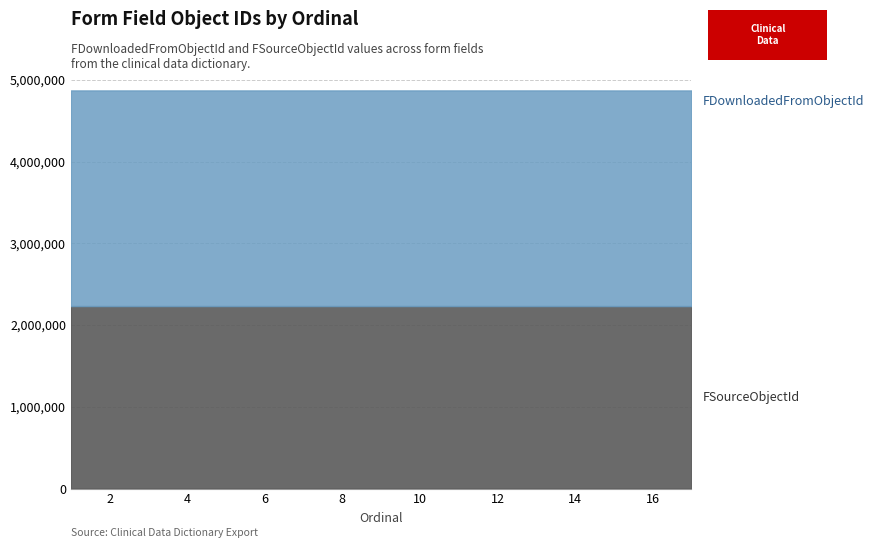

What is the sum of all FSourceObjectId values?

37960077